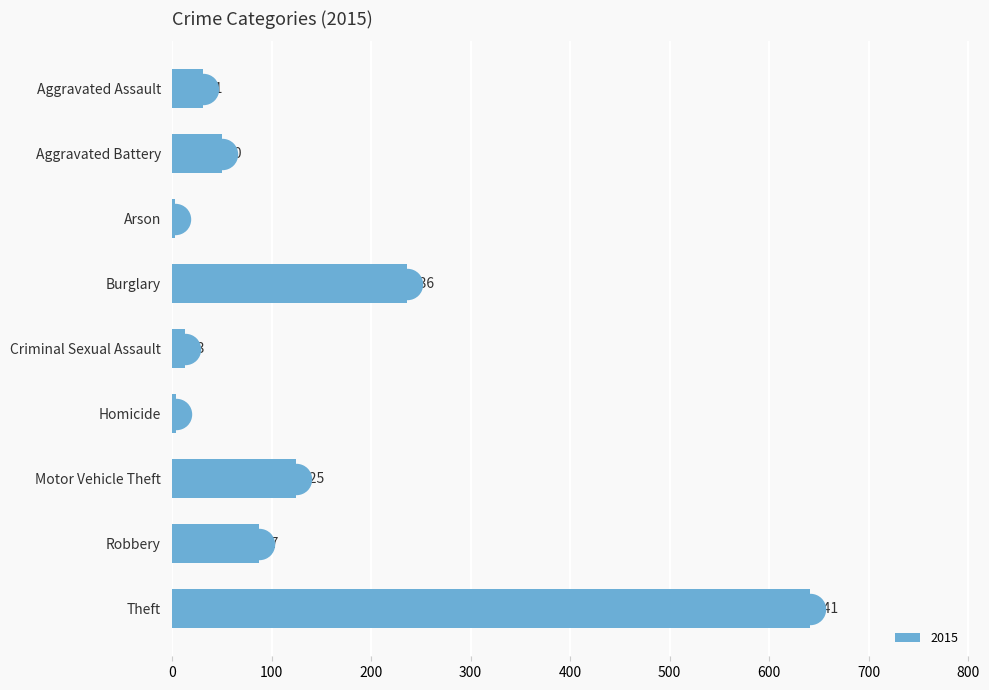

Rank the categories by value from lowest to highest.

Arson, Homicide, Criminal Sexual Assault, Aggravated Assault, Aggravated Battery, Robbery, Motor Vehicle Theft, Burglary, Theft